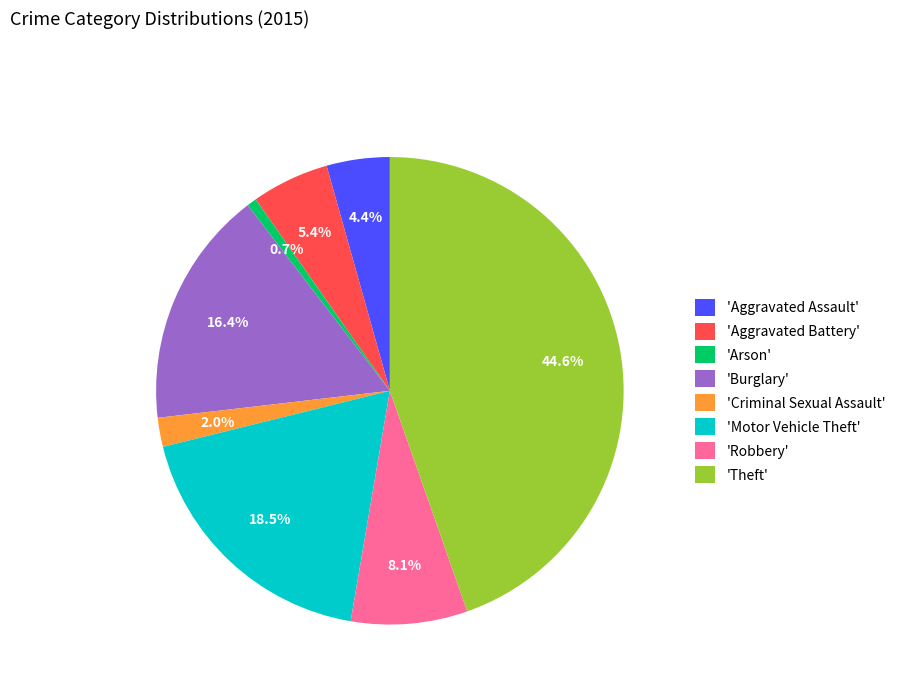

Combined, do 'Robbery' and 'Criminal Sexual Assault' account for over 50%?

No